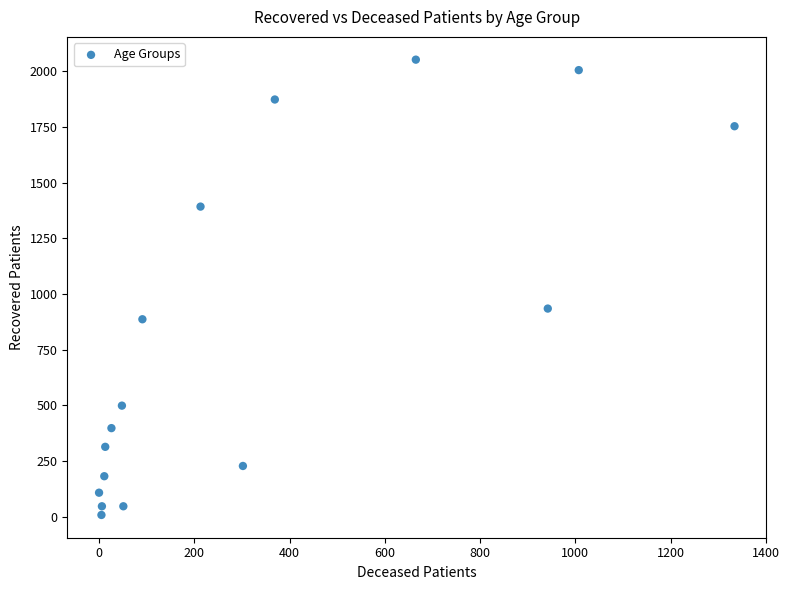

What is the range of Y values (max minus min)?

2045